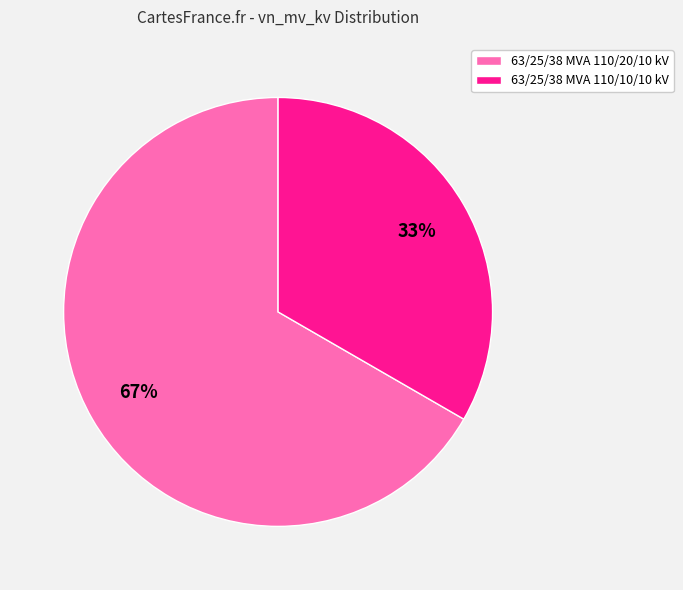

Is there a majority slice in this chart?

Yes